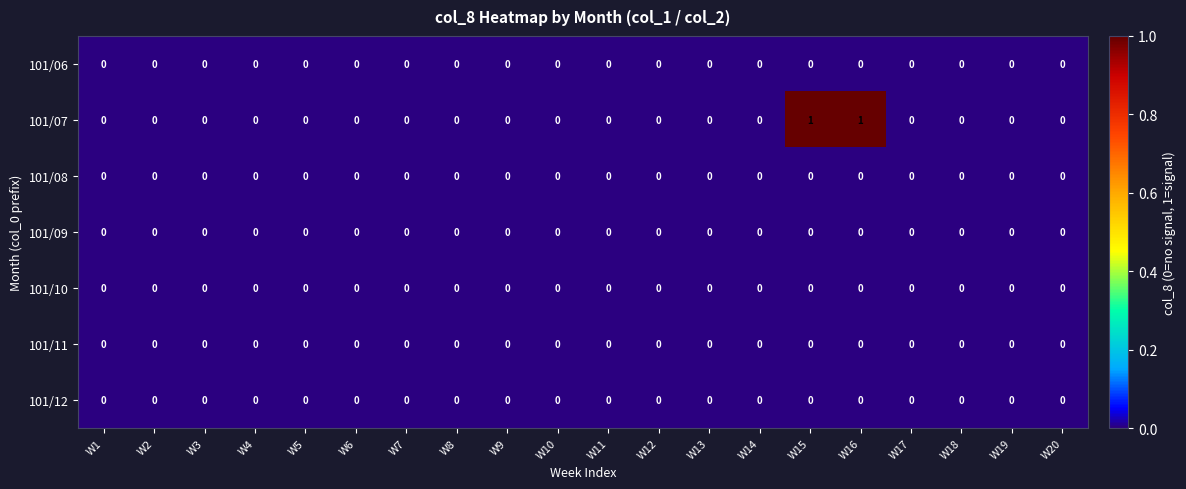

How many categories are shown in the chart?

20